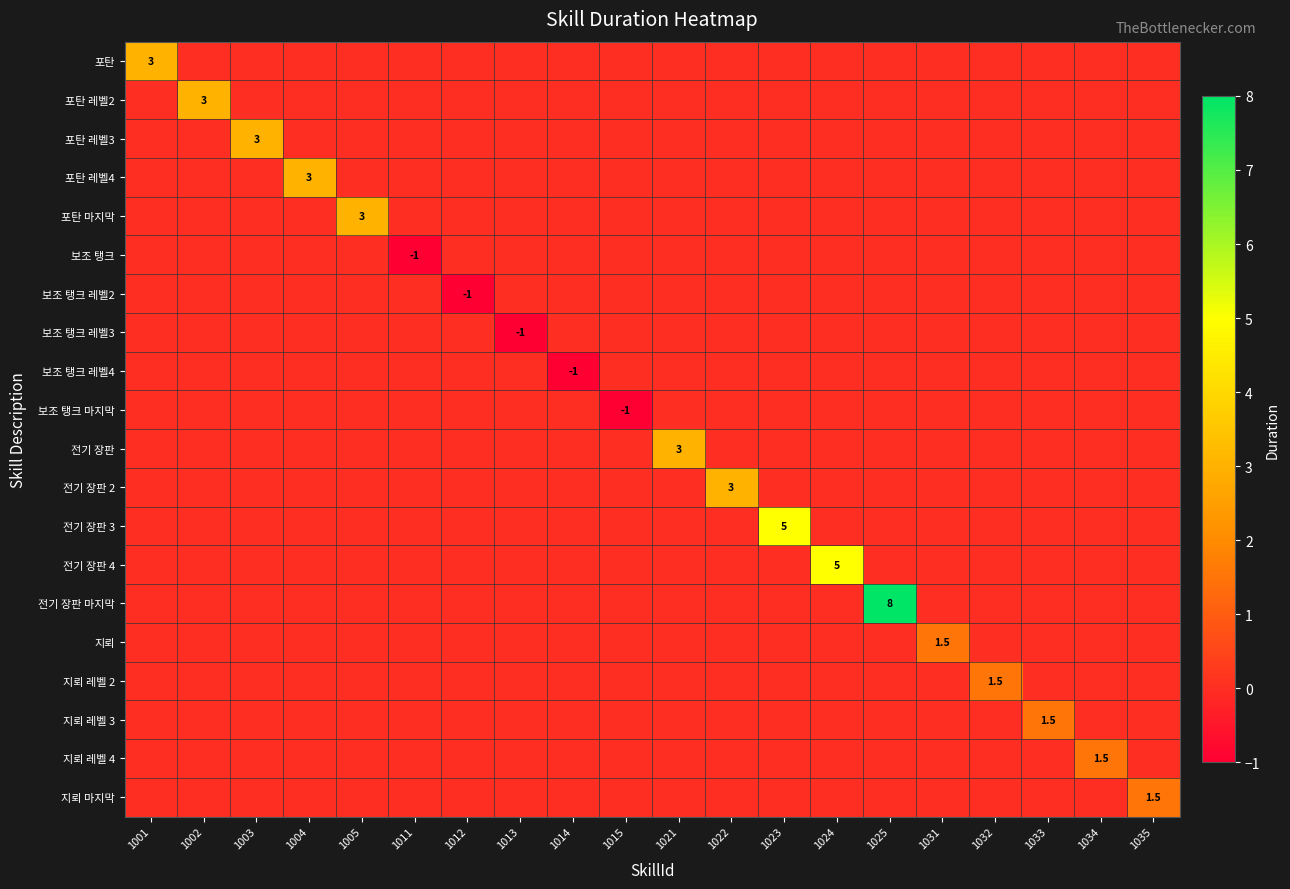

What is the difference between the second highest and minimum values in the 보조 탱크 레벨3 series?

1.0